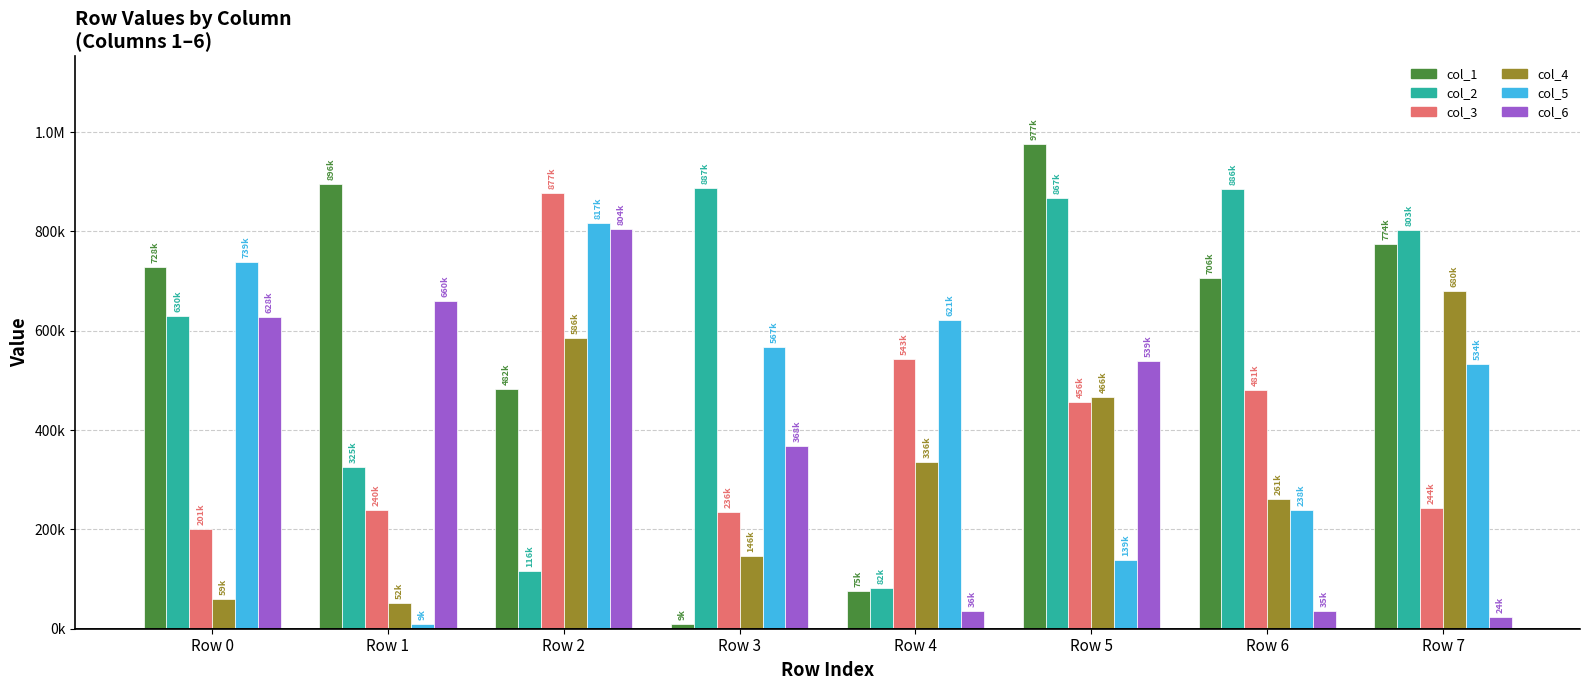

Rank the series at Row 4 from highest to lowest value.

col_5, col_3, col_4, col_2, col_1, col_6